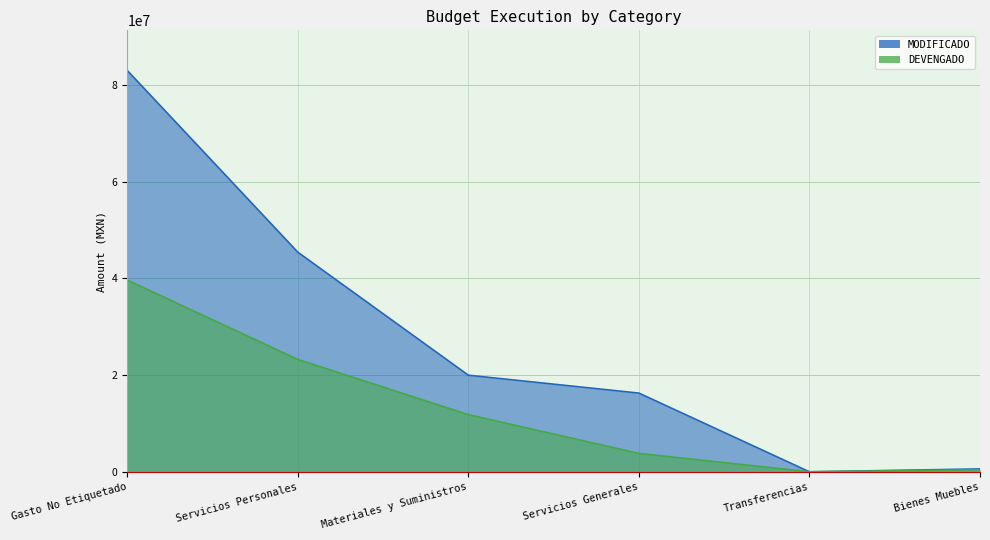

At which category is the sum across all series the highest?

Gasto No Etiquetado